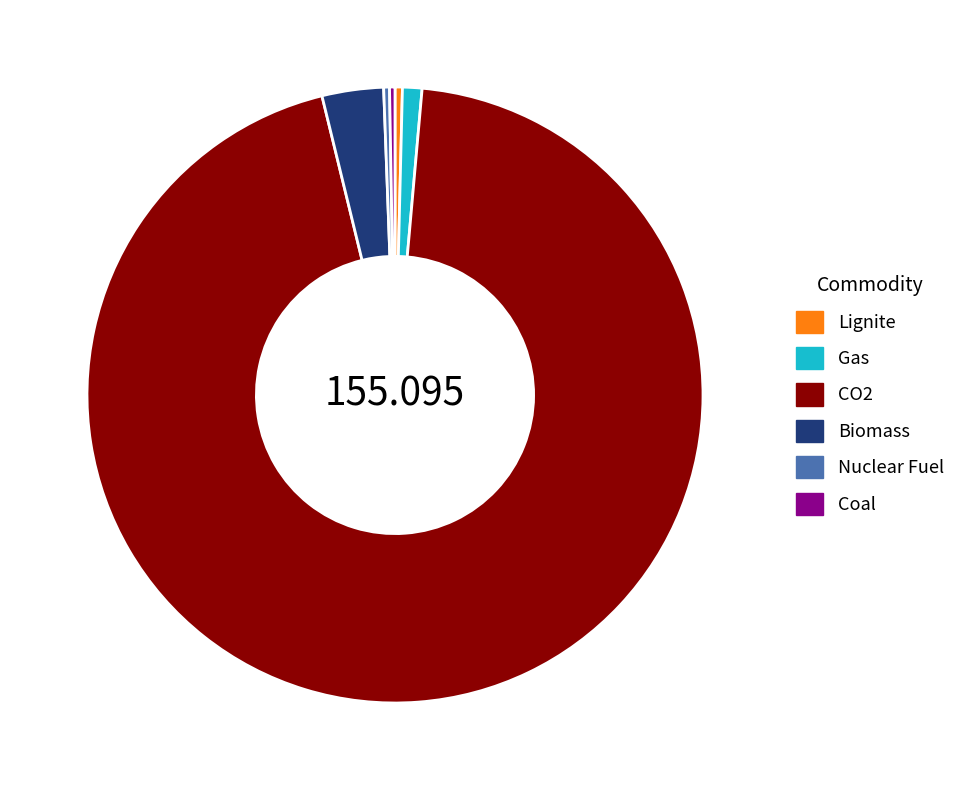

Count the number of slices in the pie.

6